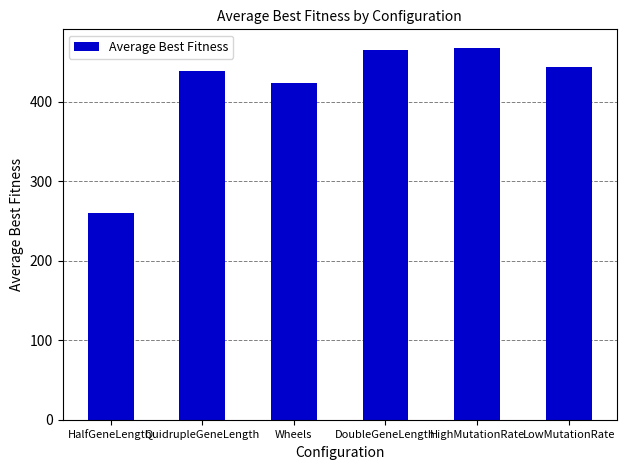

Read the value at QuidrupleGeneLength, to the nearest 10.

440